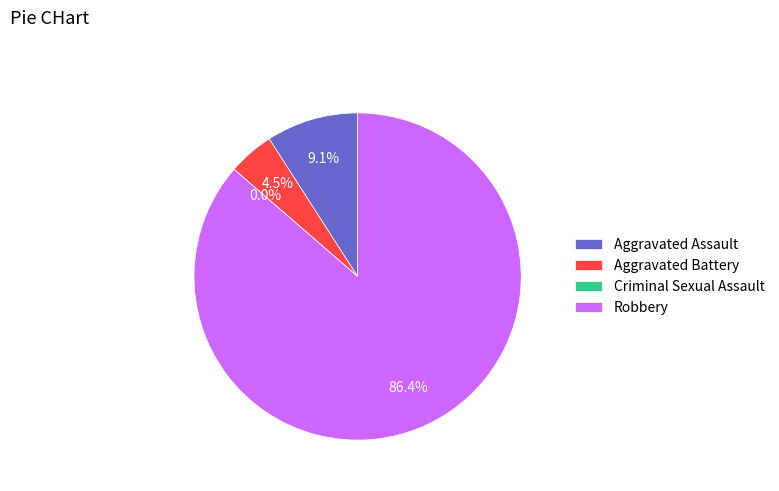

To the nearest percent, what is the difference between the largest and smallest slice percentages?

86%